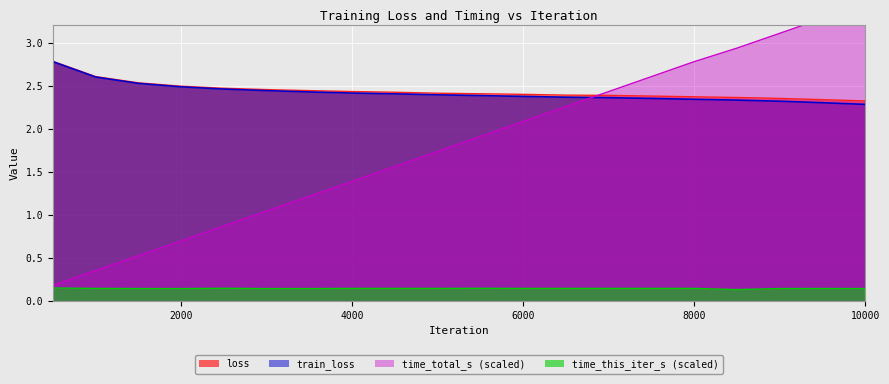

Which has a higher value, 9999 or 6500?

6500